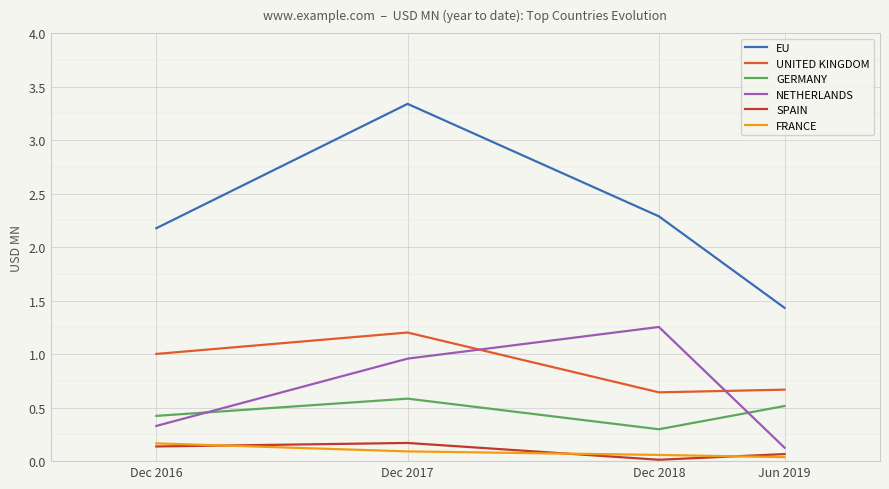

The EU series shows 1.9 at Jun 2019. True or false?

False